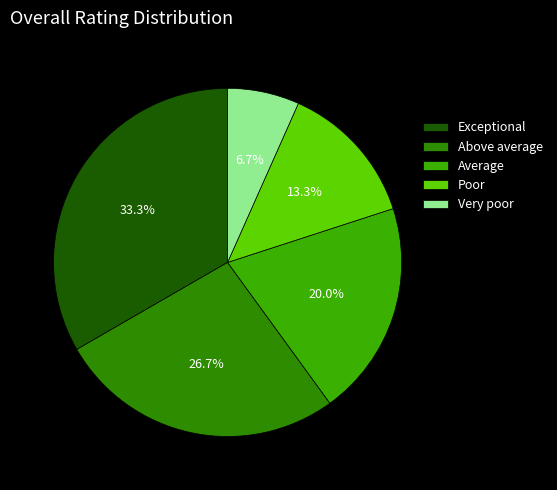

Count the number of slices in the pie.

5